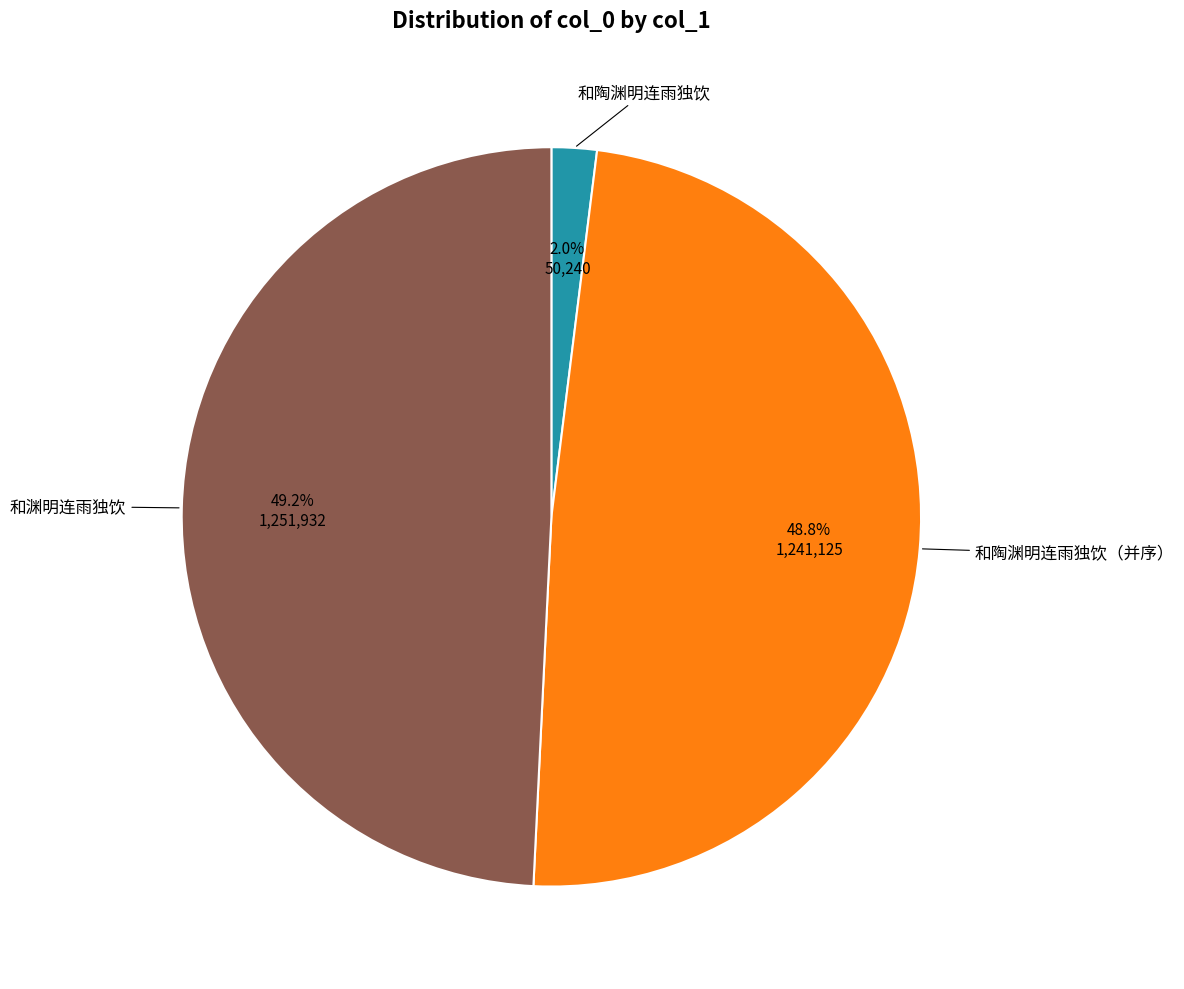

Is there a majority slice in this chart?

No